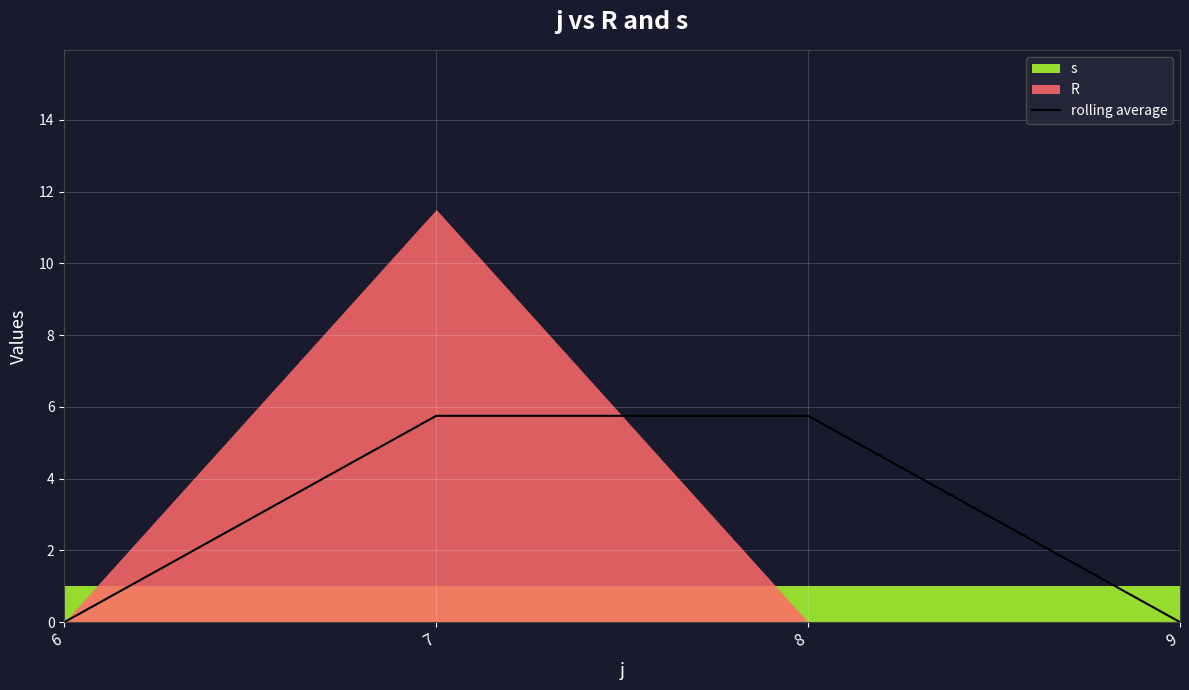

What is the sum of all values?

11.5